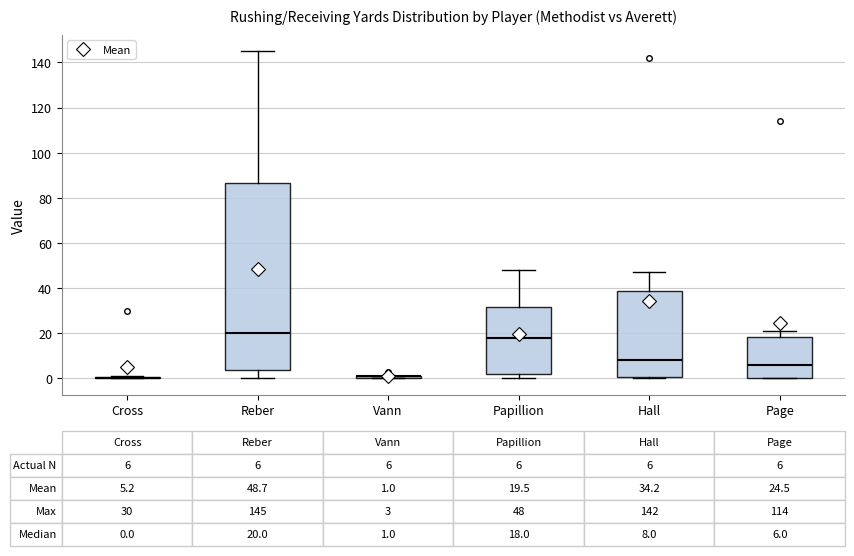

Comparing the boxes themselves (not the whiskers), which one is the tallest?

Reber